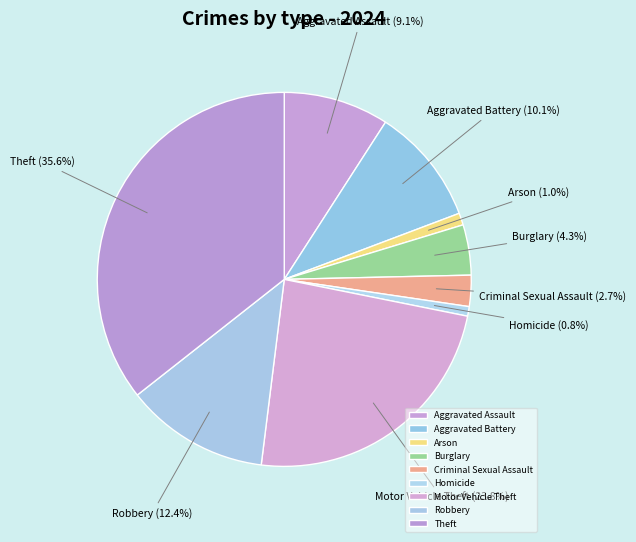

What is the ratio of the value at Theft to the value at Aggravated Battery?

3.5